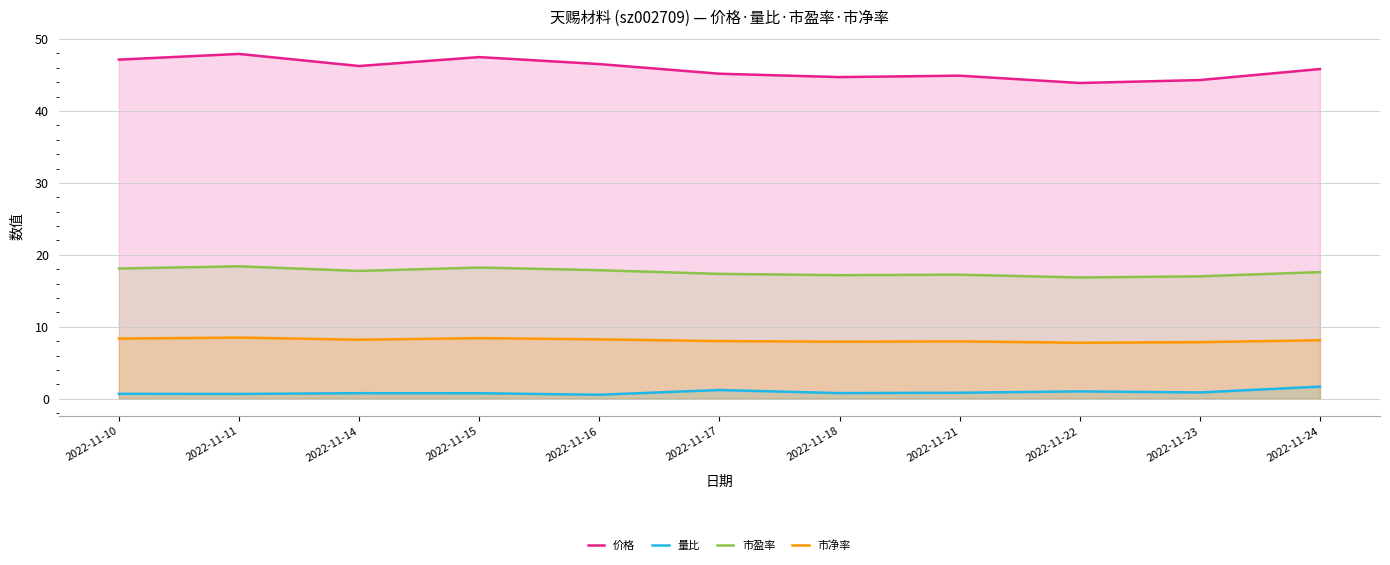

Which has a higher value, 2022-11-17 or 2022-11-18?

2022-11-17